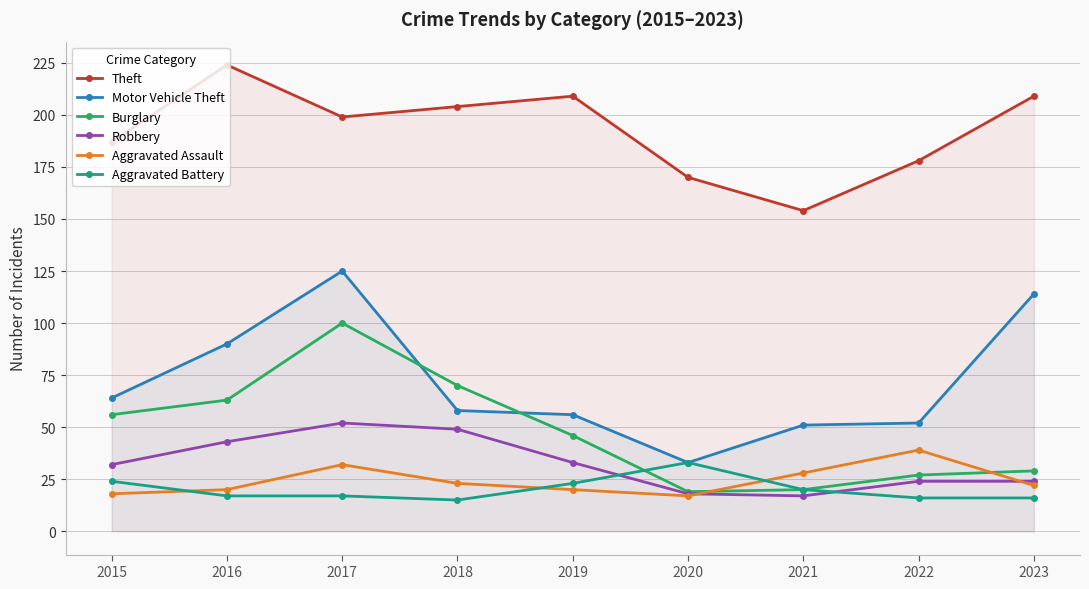

Which category has the highest value across all series?

2016